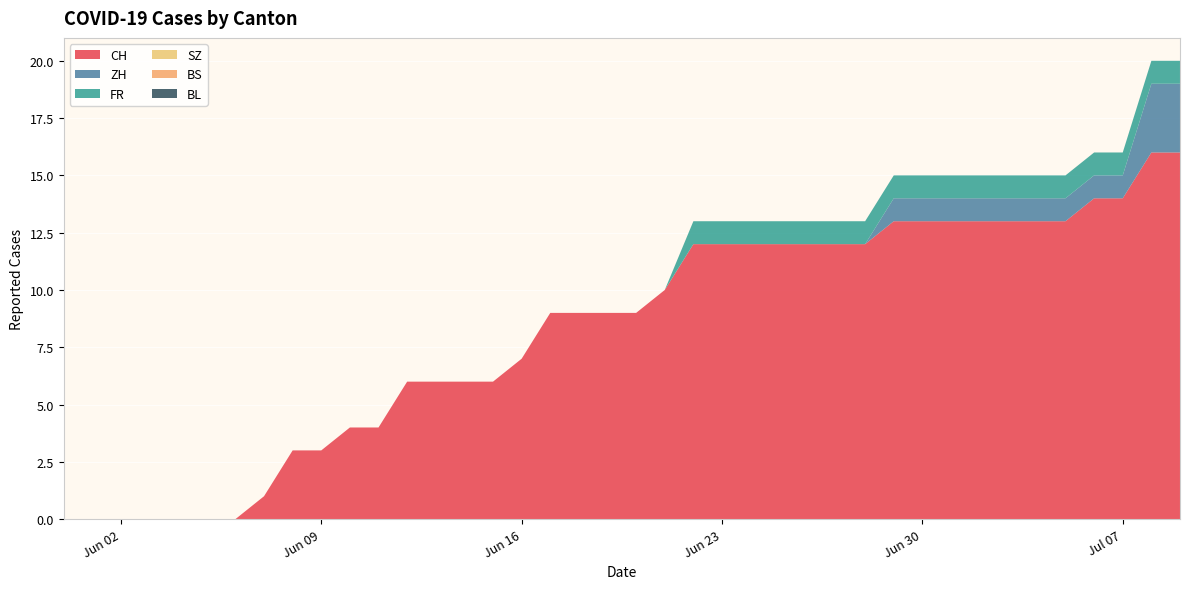

Reading left to right, extract all data points from this chart.

CH: 0	0	0	0	0	0	0	1	3	3	4	4	6	6	6	6	7	9	9	9	9	10	12	12	12	12	12	12	12	13	13	13	13	13	13	13	14	14	16	16
ZH: 0	0	0	0	0	0	0	0	0	0	0	0	0	0	0	0	0	0	0	0	0	0	0	0	0	0	0	0	0	1	1	1	1	1	1	1	1	1	3	3
FR: 0	0	0	0	0	0	0	0	0	0	0	0	0	0	0	0	0	0	0	0	0	0	1	1	1	1	1	1	1	1	1	1	1	1	1	1	1	1	1	1
SZ: 0	0	0	0	0	0	0	0	0	0	0	0	0	0	0	0	0	0	0	0	0	0	0	0	0	0	0	0	0	0	0	0	0	0	0	0	0	0	0	0
BS: 0	0	0	0	0	0	0	0	0	0	0	0	0	0	0	0	0	0	0	0	0	0	0	0	0	0	0	0	0	0	0	0	0	0	0	0	0	0	0	0
BL: 0	0	0	0	0	0	0	0	0	0	0	0	0	0	0	0	0	0	0	0	0	0	0	0	0	0	0	0	0	0	0	0	0	0	0	0	0	0	0	0